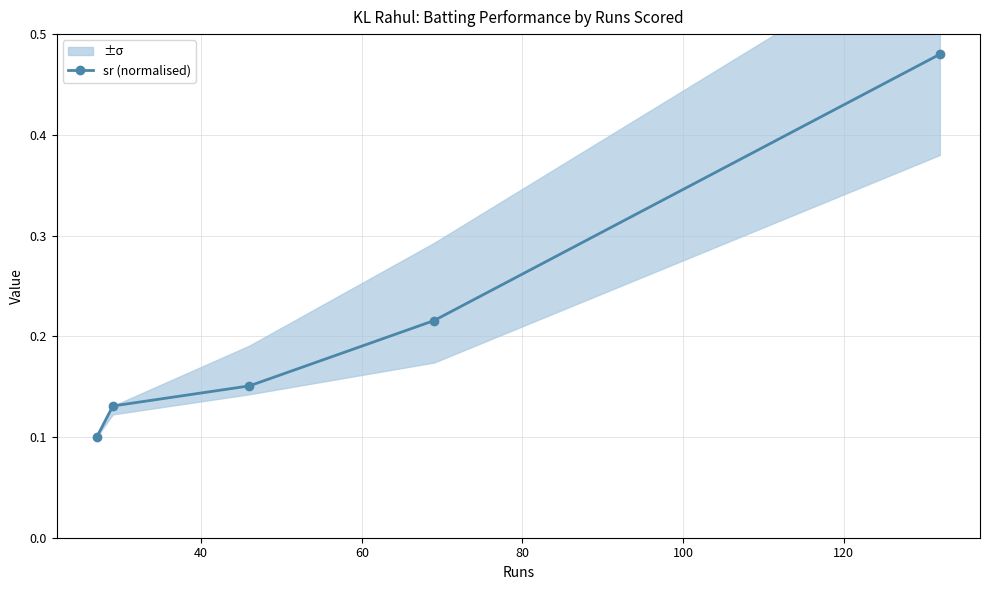

What is the difference between the maximum and second lowest values?

0.3